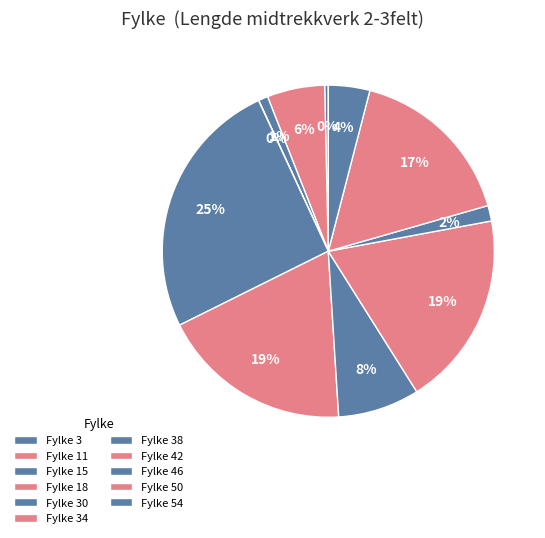

Count the number of slices in the pie.

11